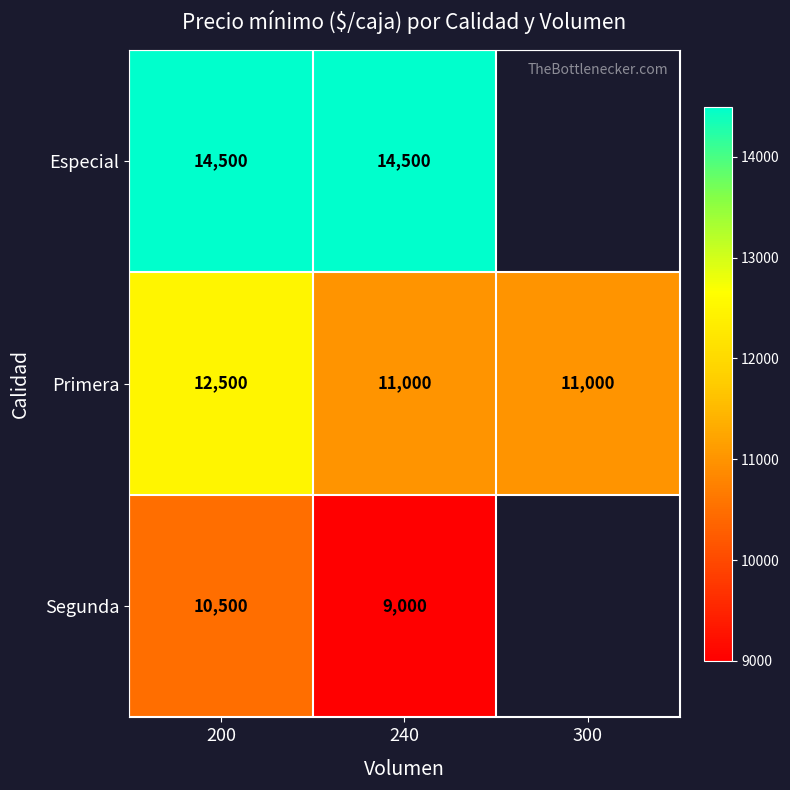

The Especial series shows 25217.3 at 200. True or false?

False